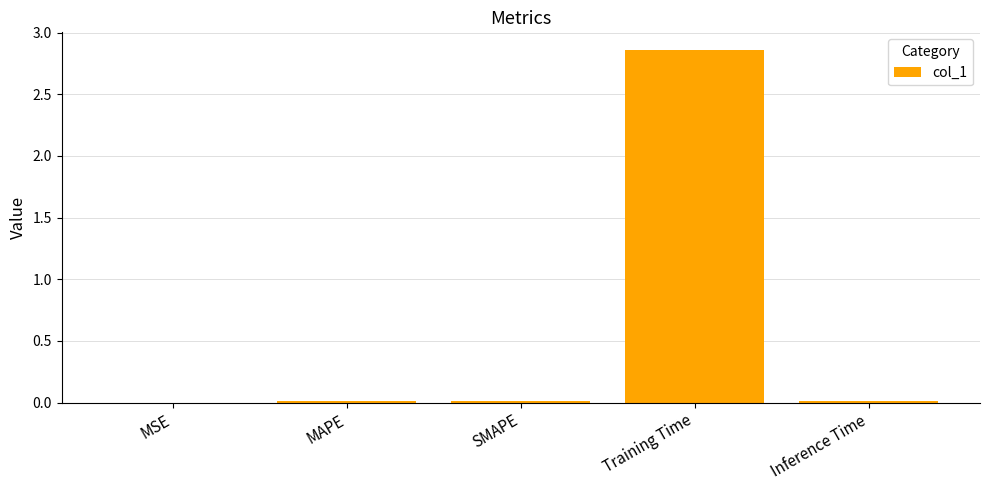

The value at Inference Time is 0.0. True or false?

True